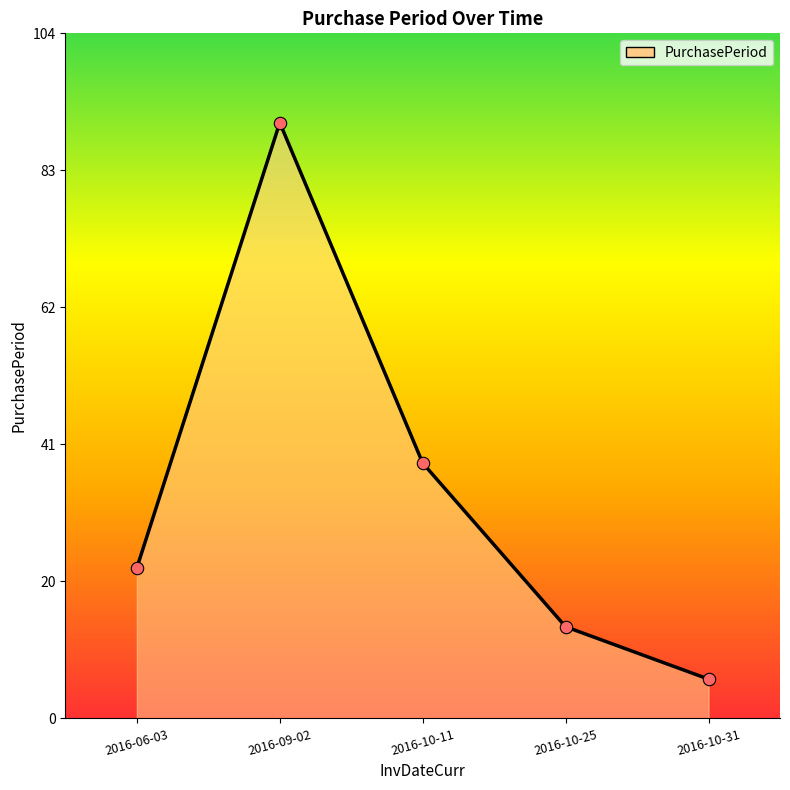

What is the ratio of the value at 2016-10-31 to the value at 2016-09-02?

0.1